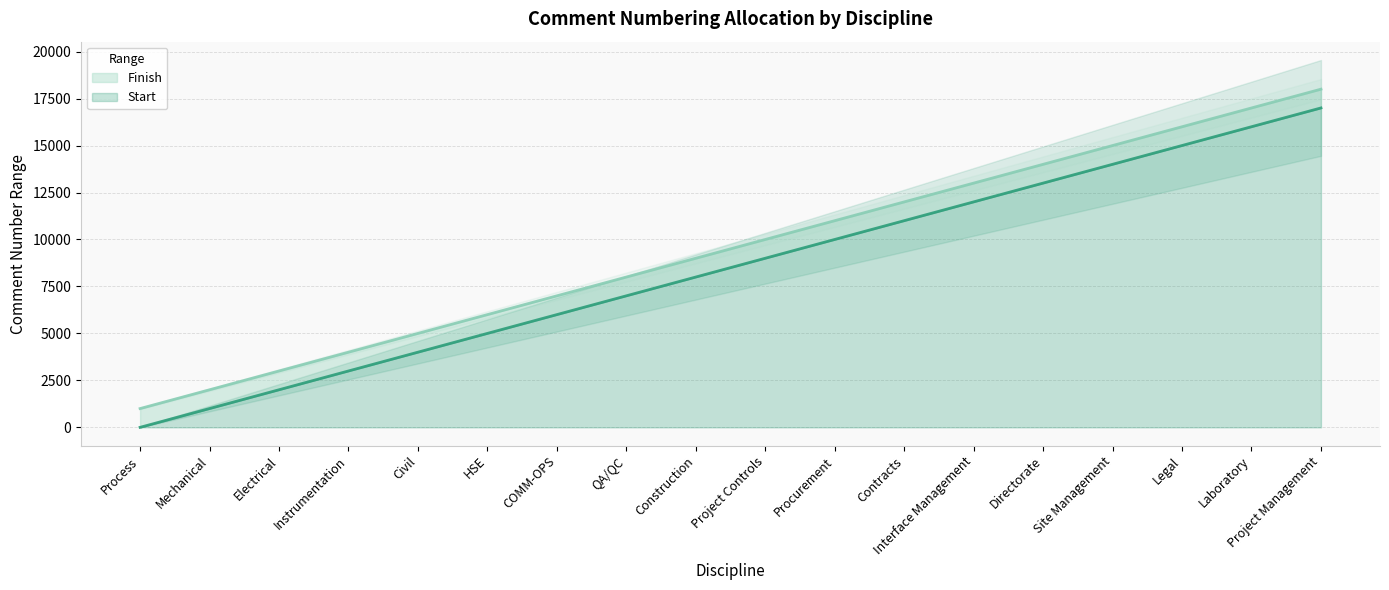

The value of Finish at Mechanical is 1713. True or false?

False